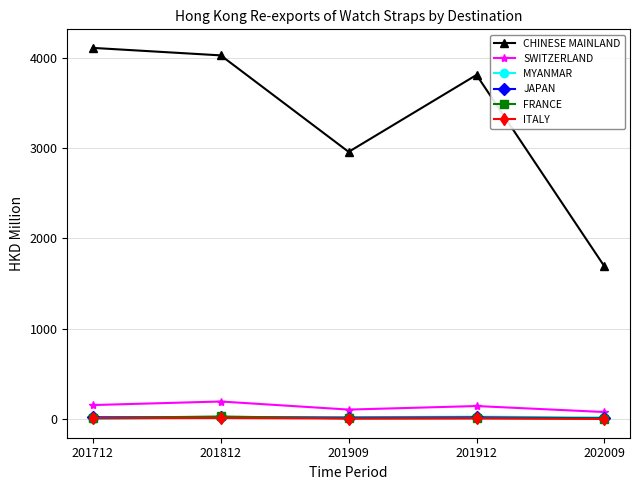

Where is the first local maximum for CHINESE MAINLAND?

201912